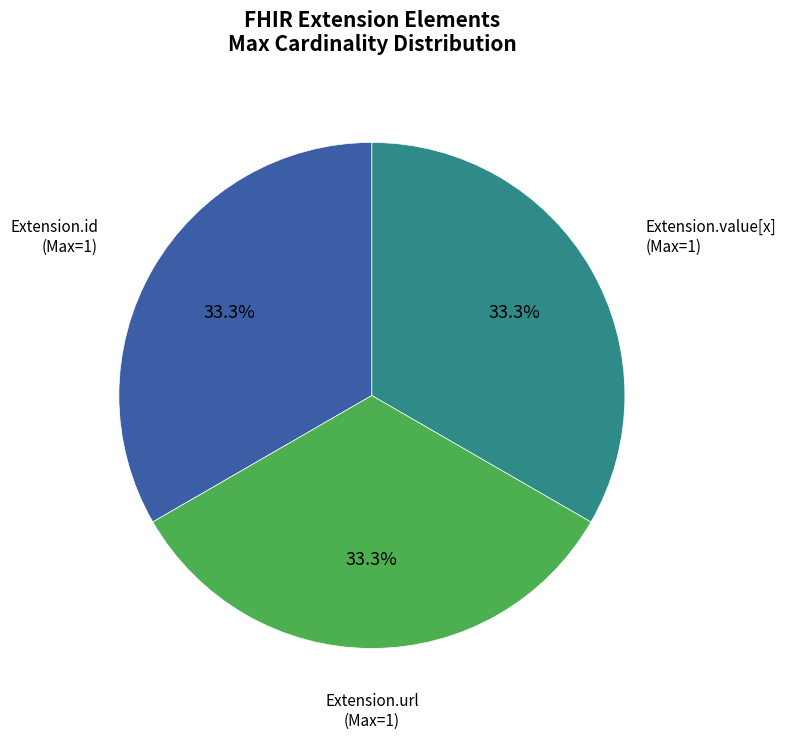

Is the sum of Extension.url and Extension.id greater than half?

Yes